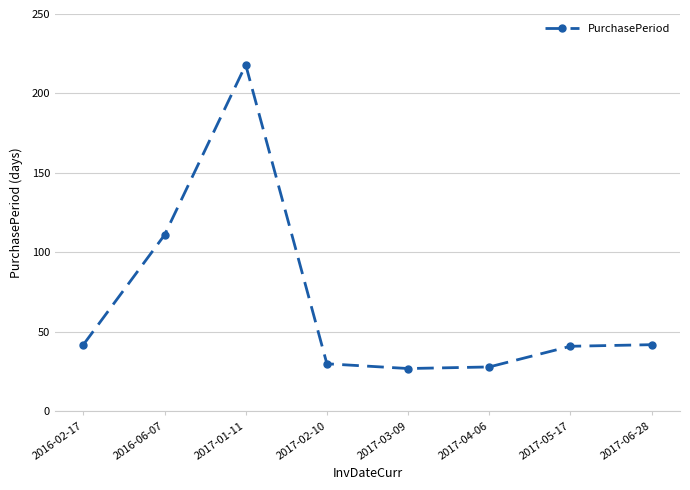

Approximately how many times larger is the value at 2017-02-10 compared to 2017-06-28?

0.7